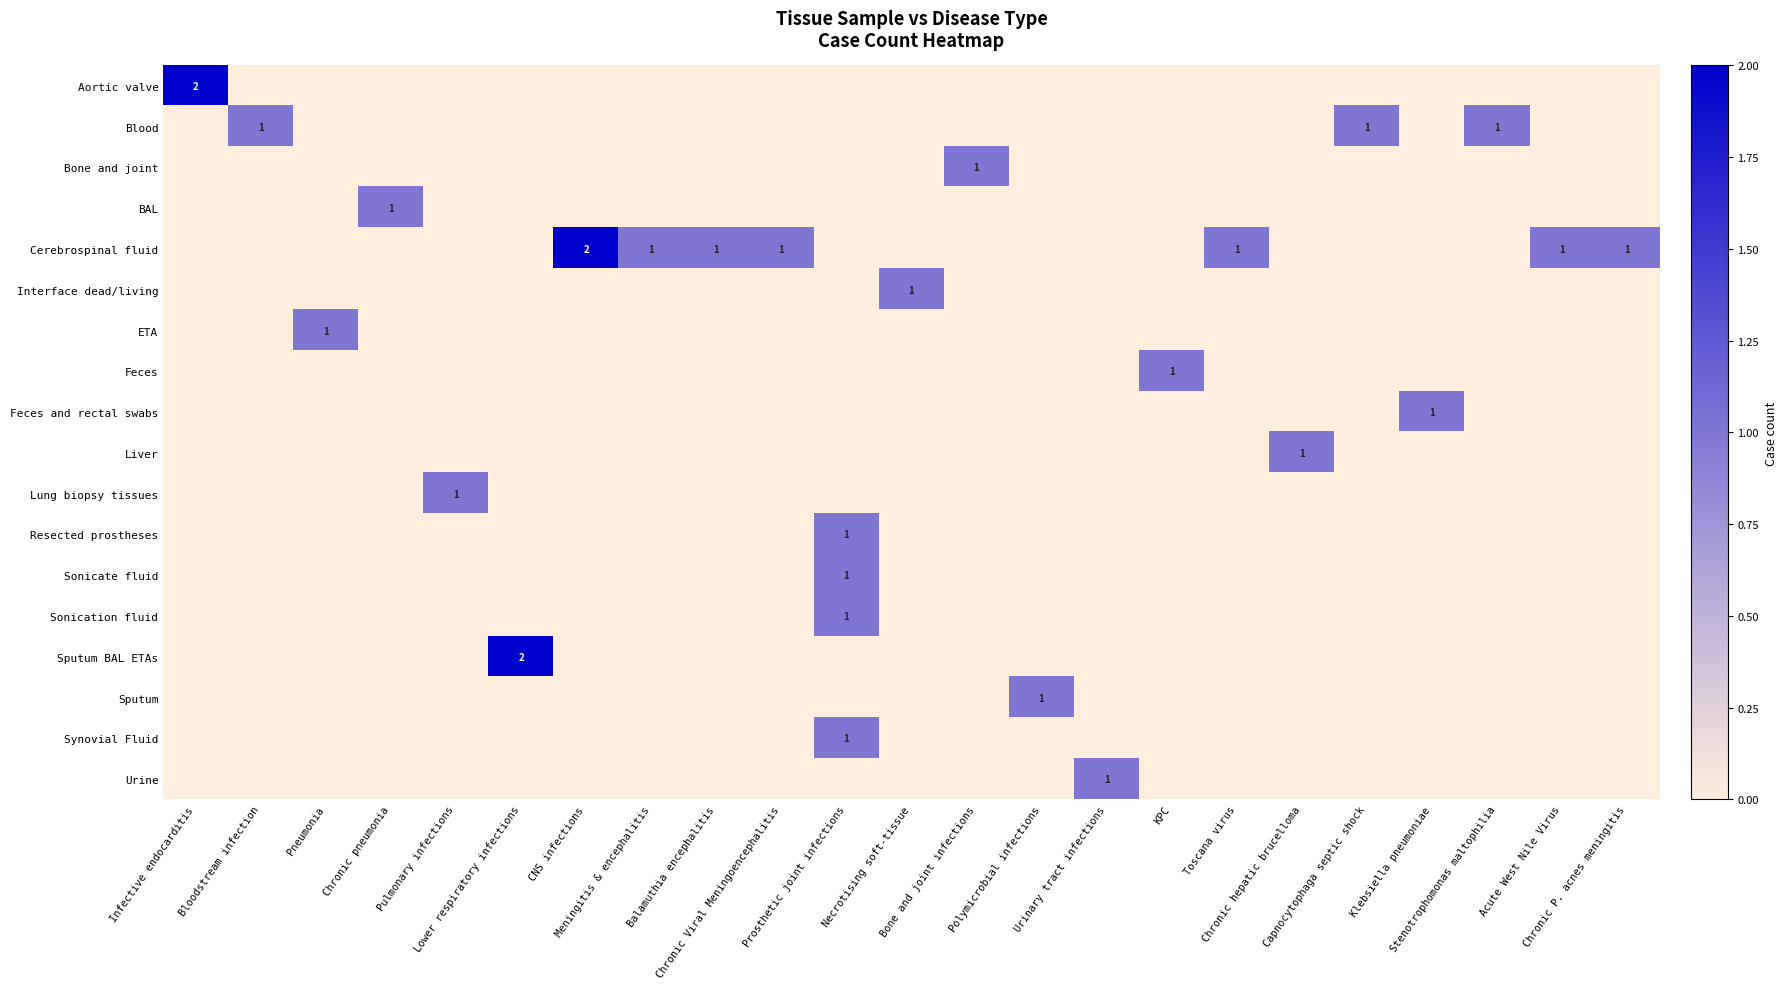

List the labels in order of Bone and joint value, smallest first.

Infective endocarditis, Bloodstream infection, Pneumonia, Chronic pneumonia, Pulmonary infections, Lower respiratory infections, CNS infections, Meningitis & encephalitis, Balamuthia encephalitis, Chronic Viral Meningoencephalitis, Prosthetic joint infections, Necrotising soft-tissue, Polymicrobial infections, Urinary tract infections, KPC, Toscana virus, Chronic hepatic brucelloma, Capnocytophaga septic shock, Klebsiella pneumoniae, Stenotrophomonas maltophilia, Acute West Nile Virus, Chronic P. acnes meningitis, Bone and joint infections